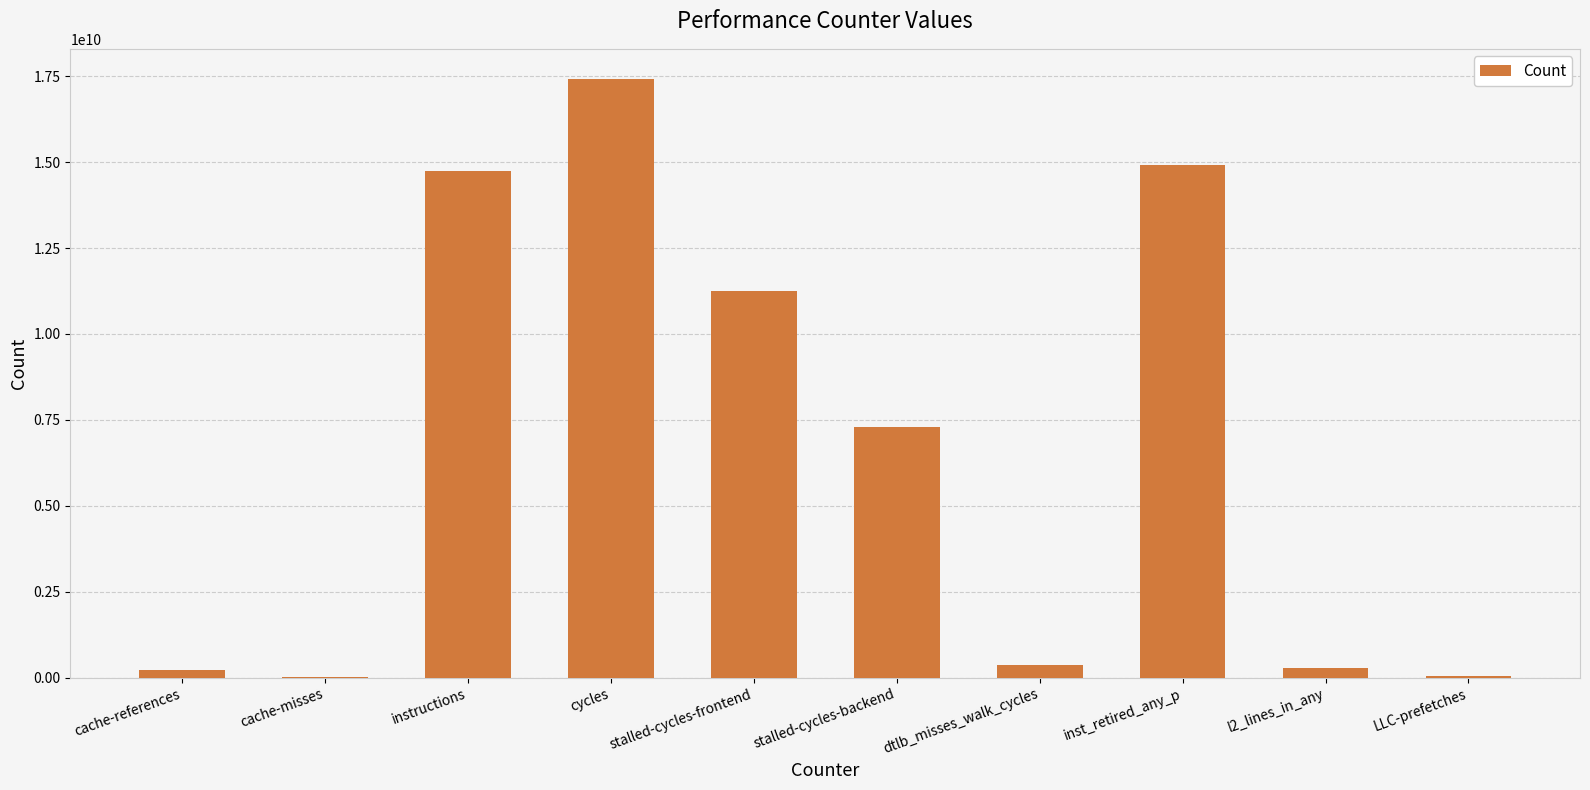

Are the bars horizontal?

No